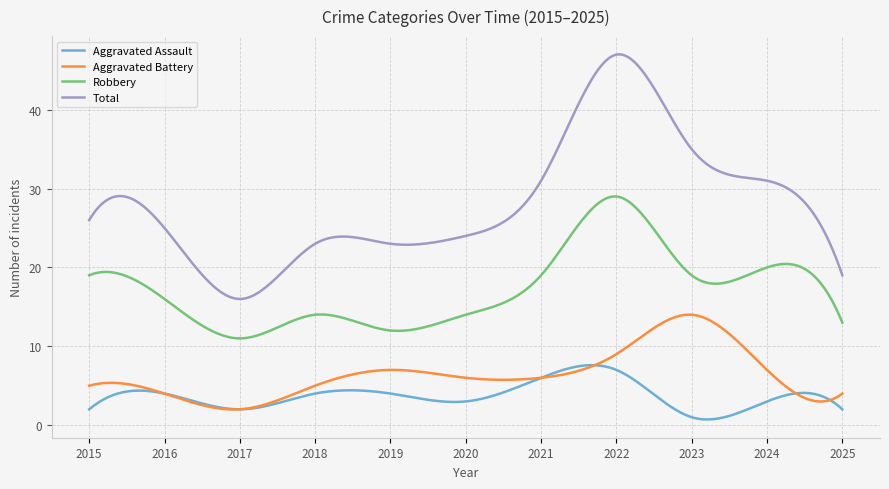

List the series in order of their peak value, lowest first.

Aggravated Assault, Aggravated Battery, Robbery, Total